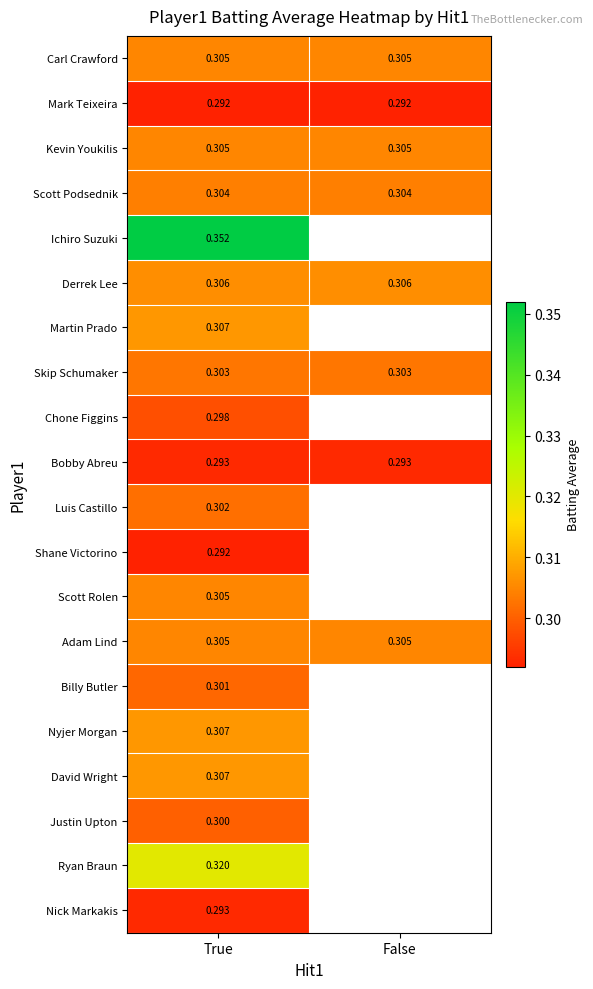

The value of Bobby Abreu at False is 0.2. True or false?

False